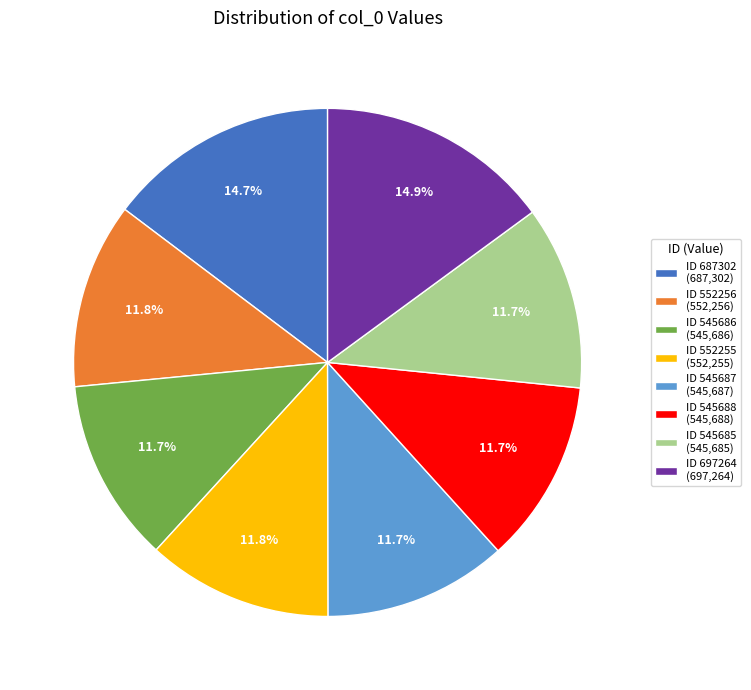

Does any single category account for the majority?

No